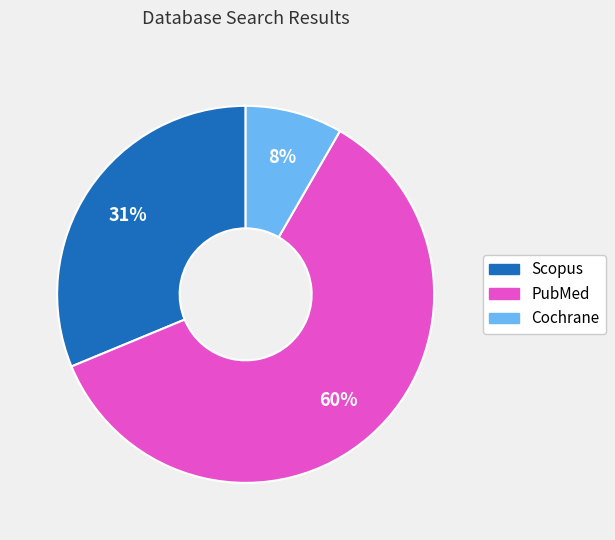

Between Cochrane and Scopus, which is larger?

Scopus